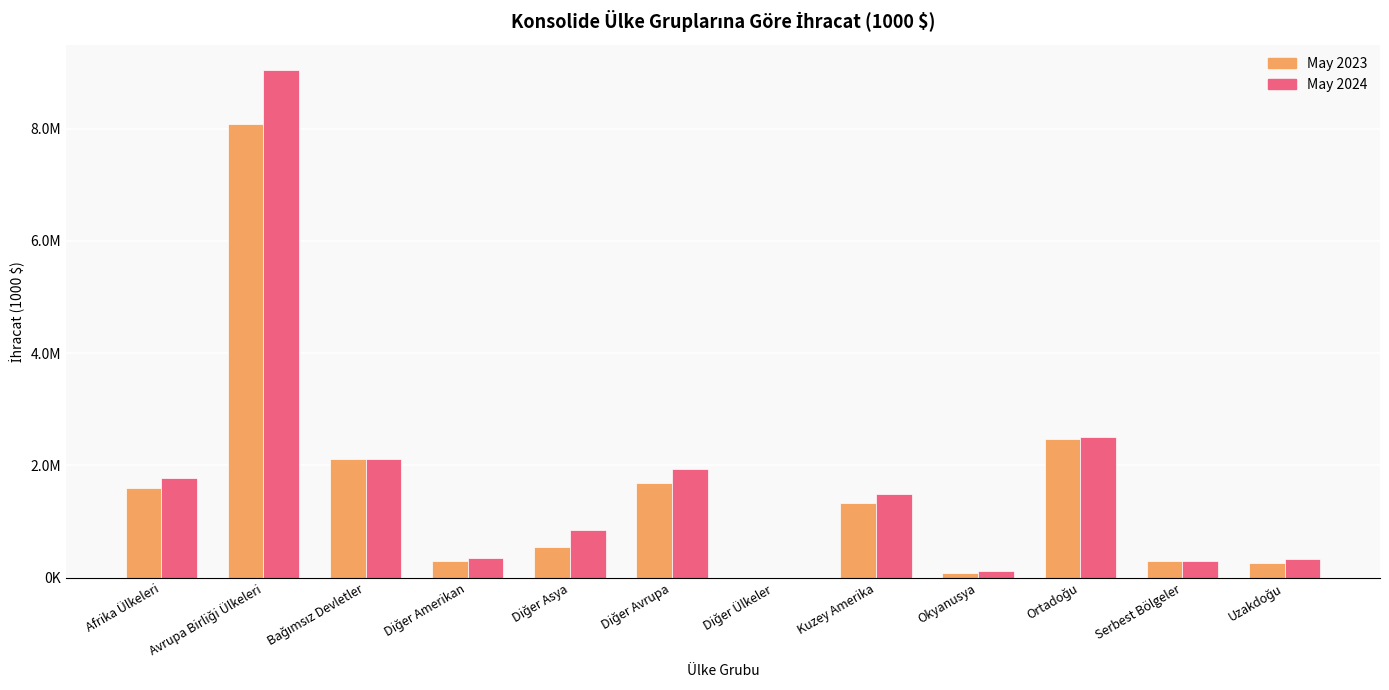

Where is May 2024 nearest to the value 4522049?

Ortadoğu